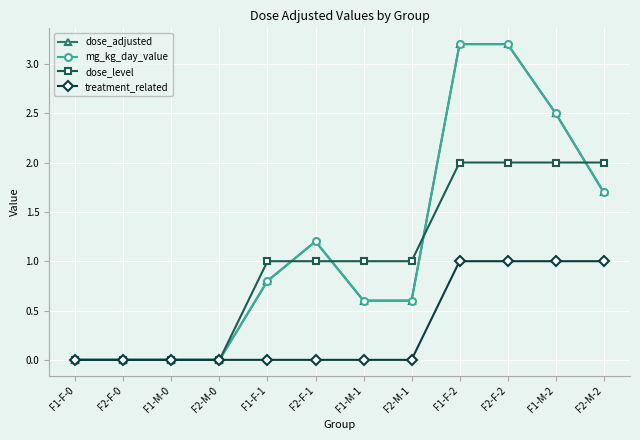

After their last crossing, which series has the higher values: dose_level or dose_adjusted?

dose_level